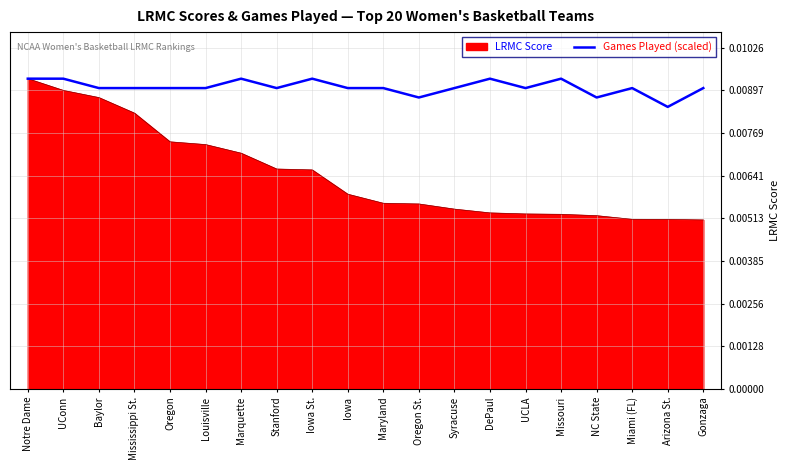

Which series has the largest total across all categories?

Games Played (scaled)